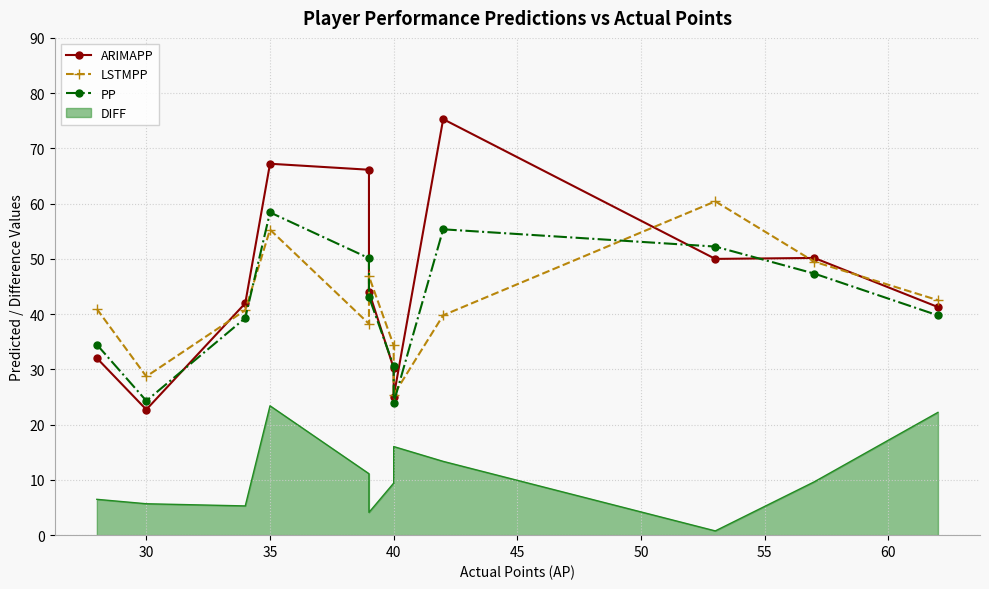

How many values in the PP series exceed 43?

6